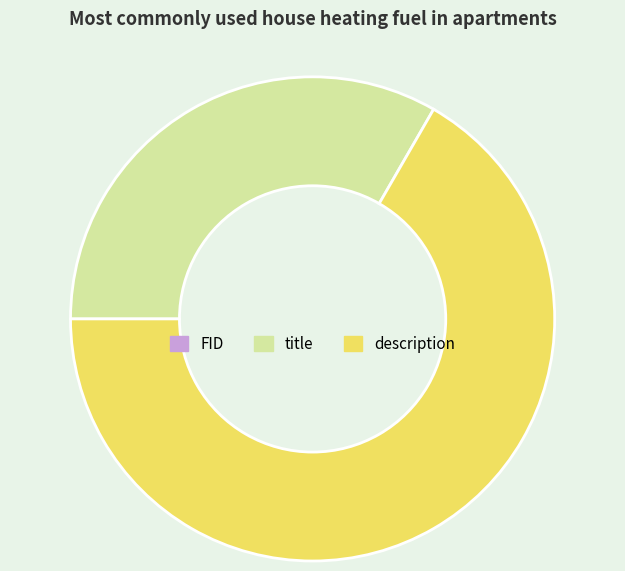

Is description the majority of the pie?

Yes